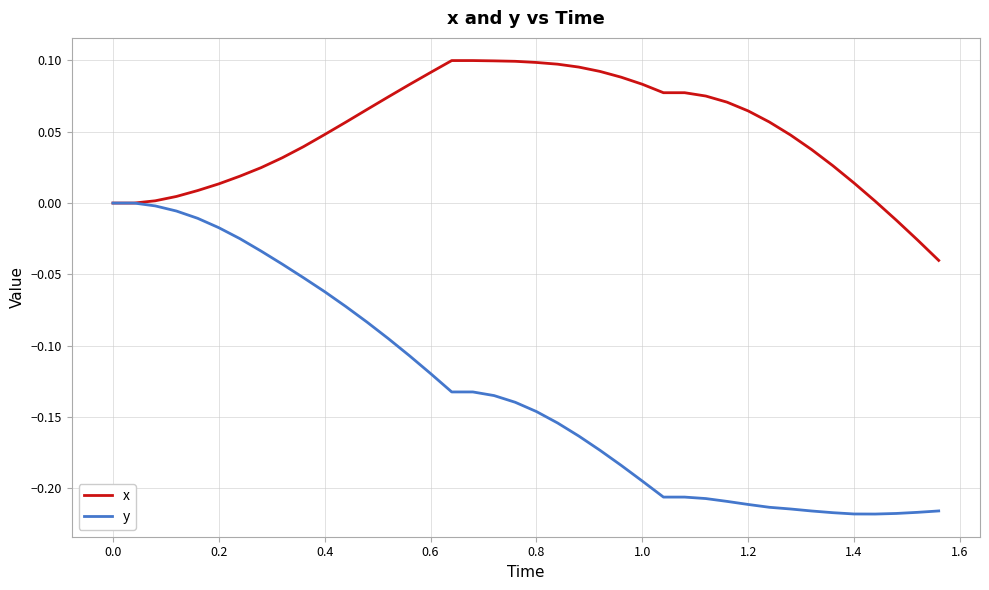

Which series has the largest total across all categories?

x